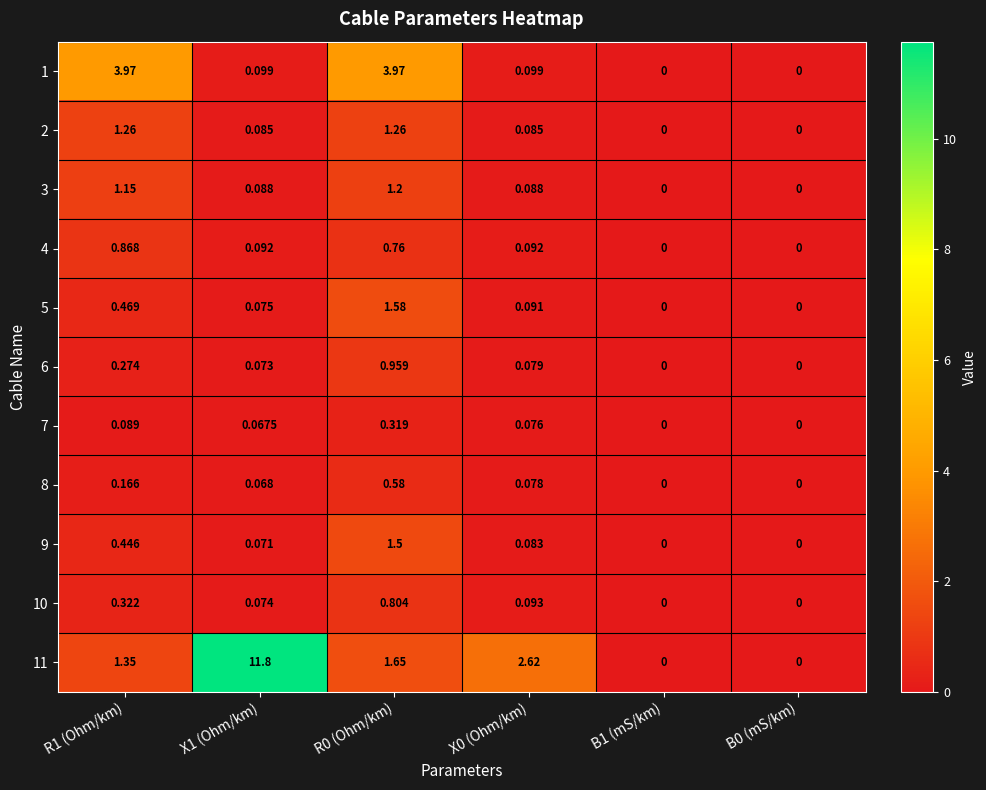

Is the value of 10 at R0 (Ohm/km) greater than the value of 2 at X0 (Ohm/km)?

Yes